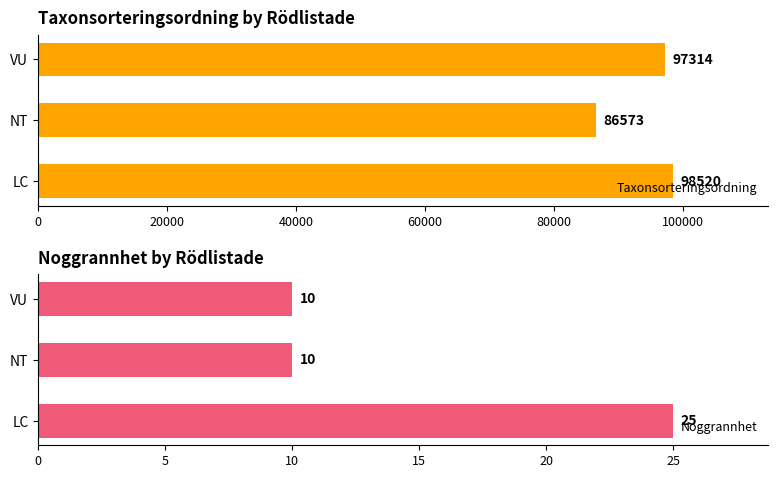

What are all the series names shown in the legend?

Taxonsorteringsordning, Noggrannhet